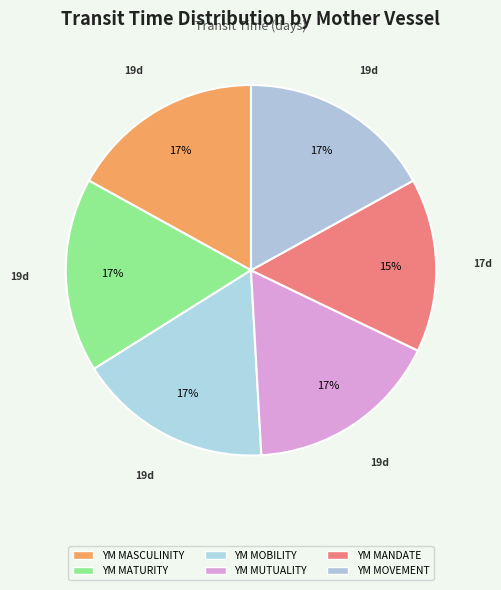

Does YM MASCULINITY represent more than half of the total?

No